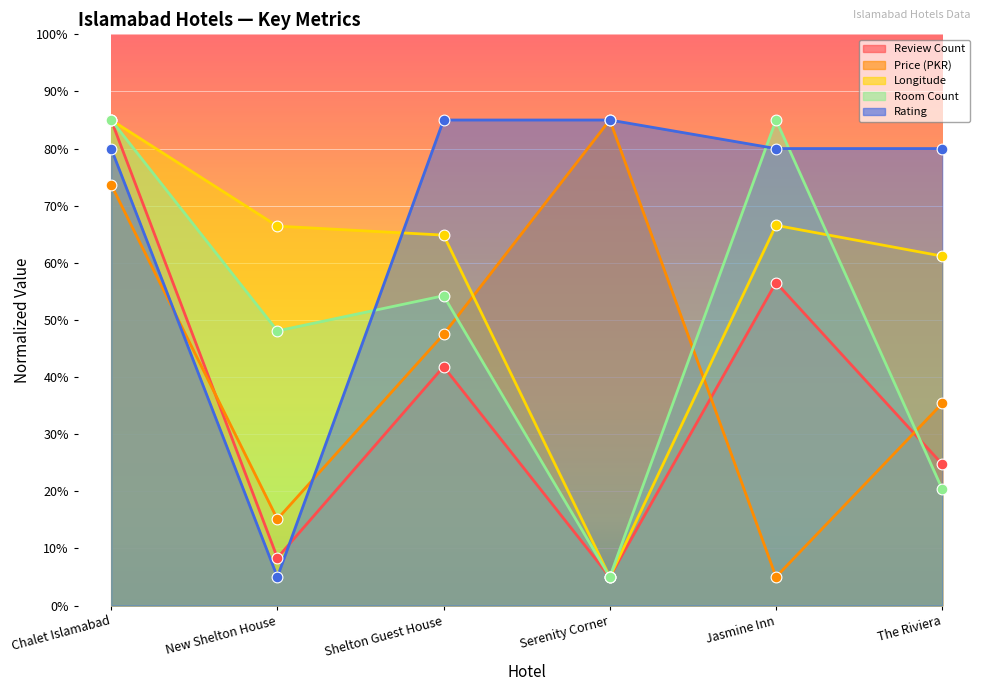

What are all the series names shown in the legend?

Review Count, Price (PKR), Longitude, Room Count, Rating